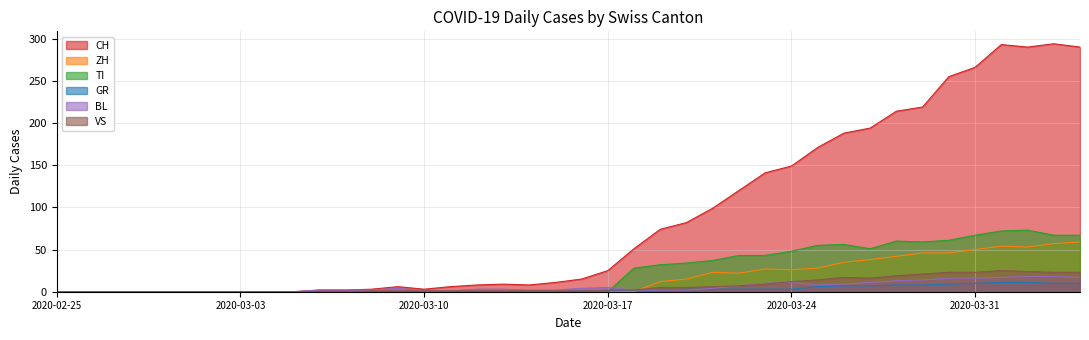

List the series in order of their peak value, lowest first.

GR, BL, VS, ZH, TI, CH